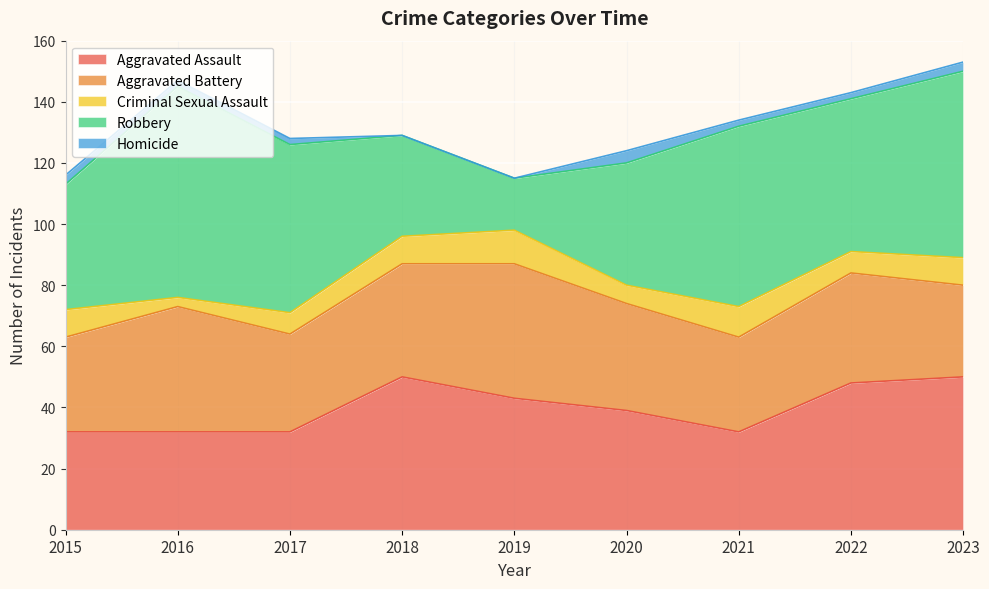

True or false: Criminal Sexual Assault and Aggravated Battery intersect in this chart.

False